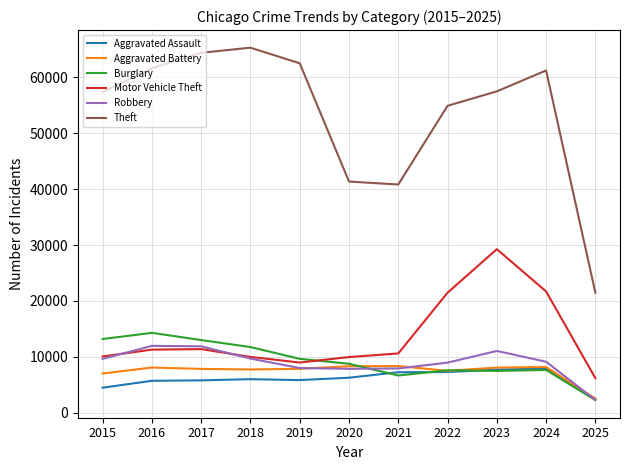

Which series has the largest total across all categories?

Theft